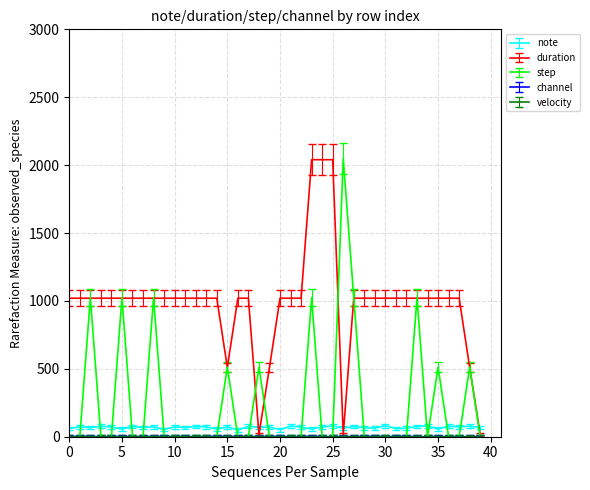

What is the smallest value displayed?

0